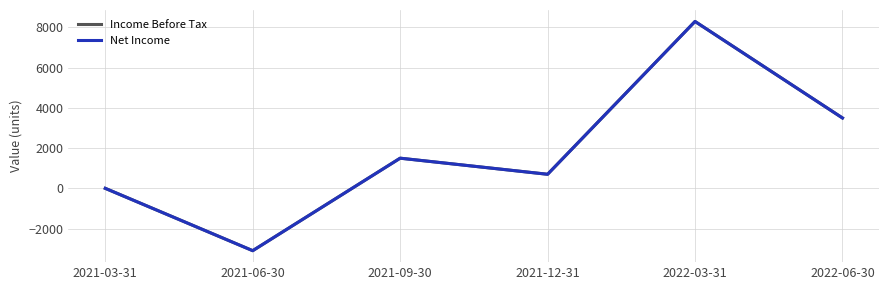

What are all the series names shown in the legend?

Income Before Tax, Net Income